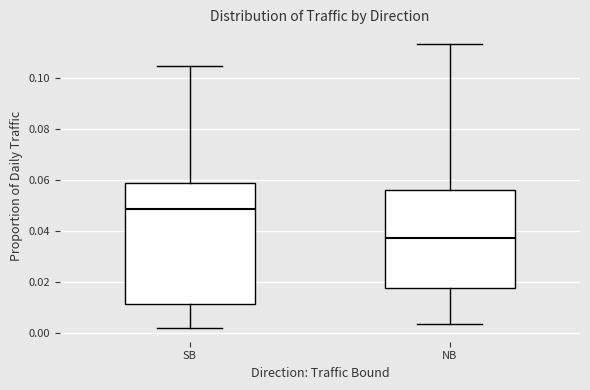

Which box has the lowest median line?

NB